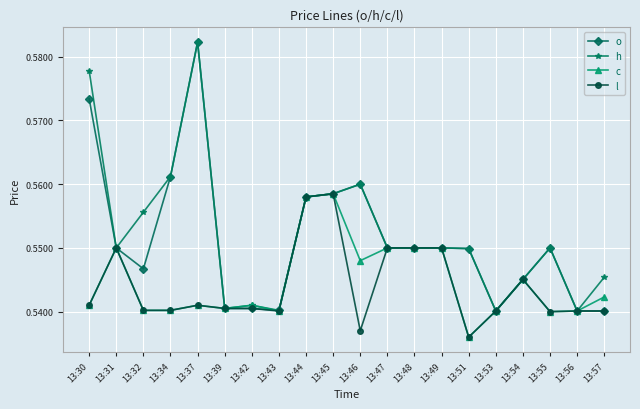

The c series shows 0.9 at 13:34. True or false?

False